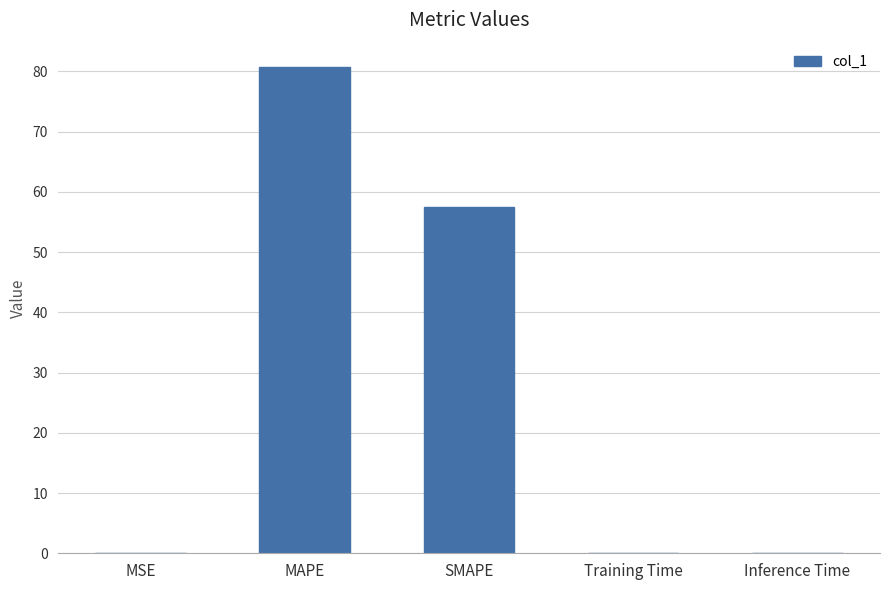

At which label is the value closest to 40?

SMAPE